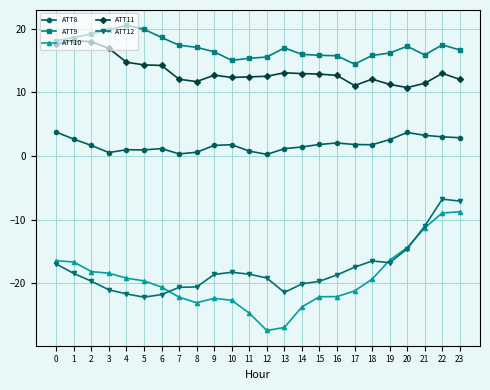

Count the number of data series in this chart.

5